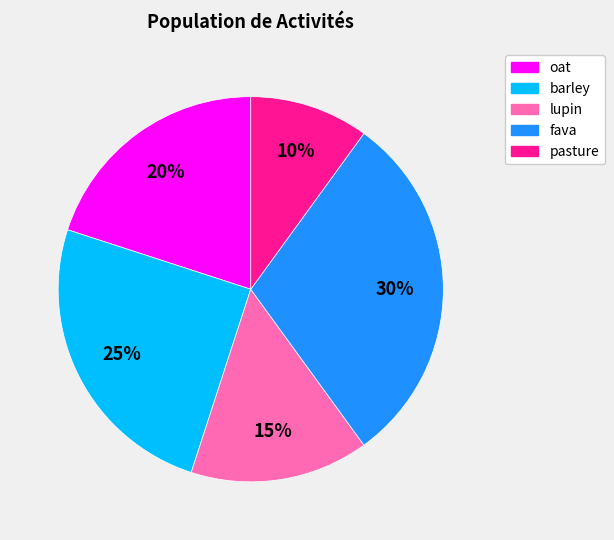

Which category has the smallest portion of the pie?

pasture